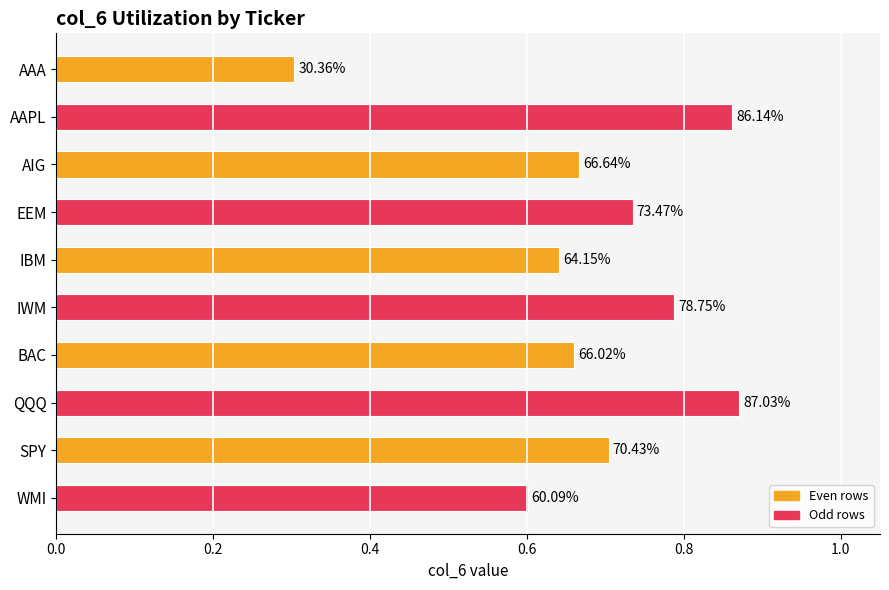

Are the bars horizontal?

Yes